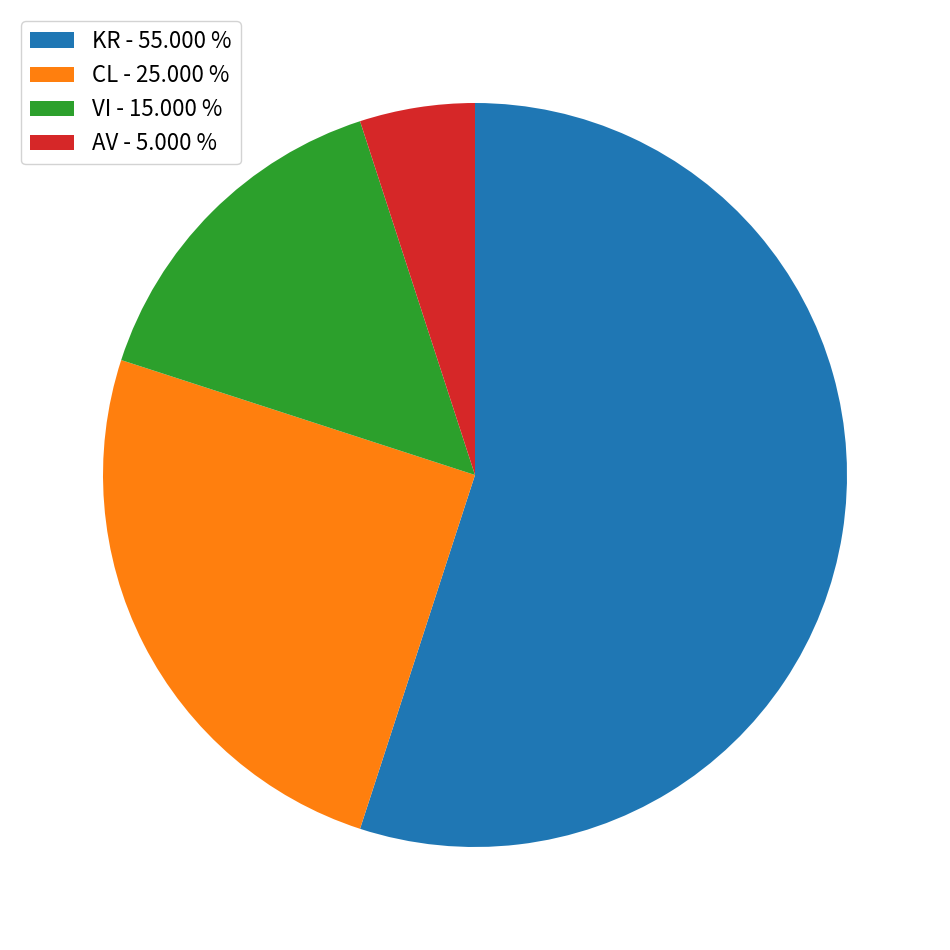

Do KR - 55.000 % and VI - 15.000 % together represent more than half of the pie?

Yes